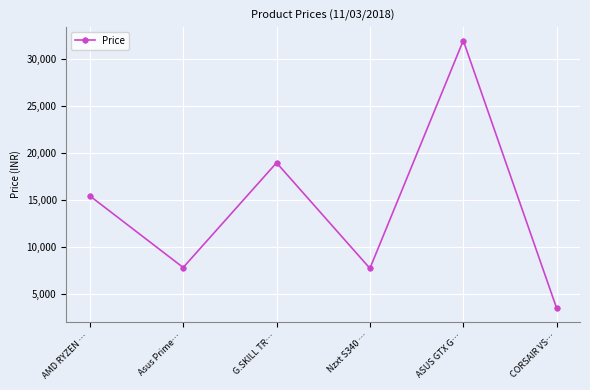

Which category has the lowest value across all series?

CORSAIR VS…